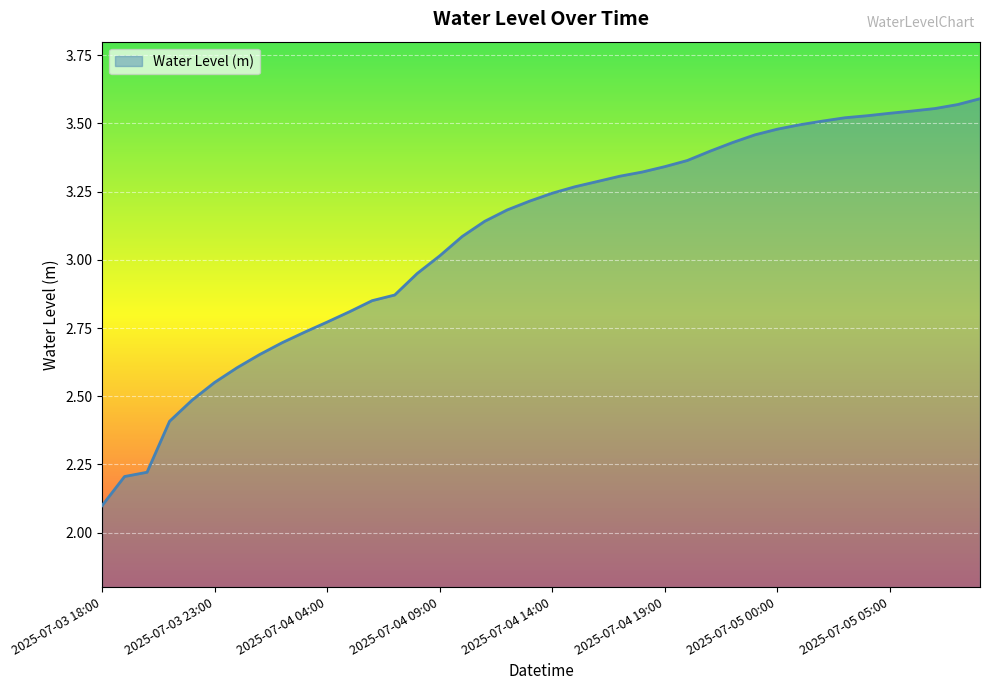

What is the difference between the maximum and minimum values?

1.5